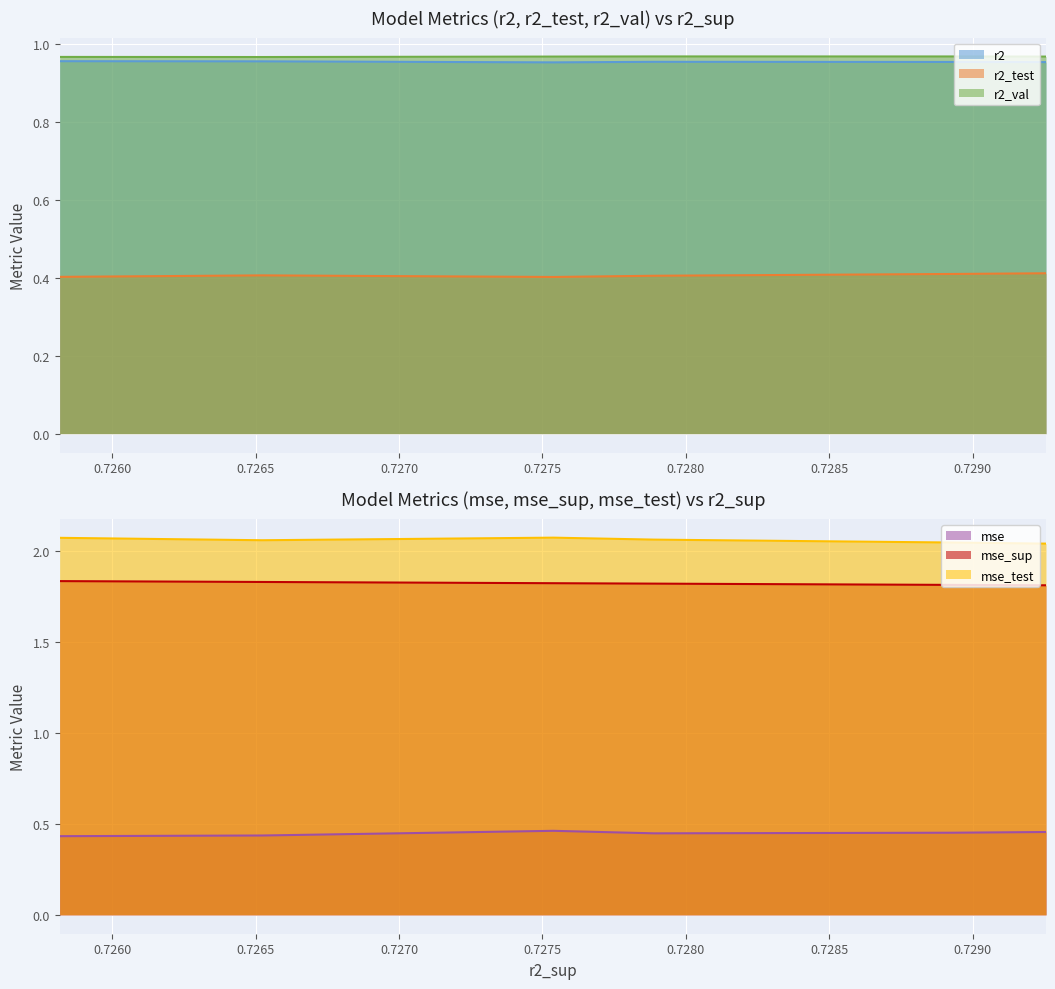

The value of r2_val at model_2_3_5 is 1.0. True or false?

True